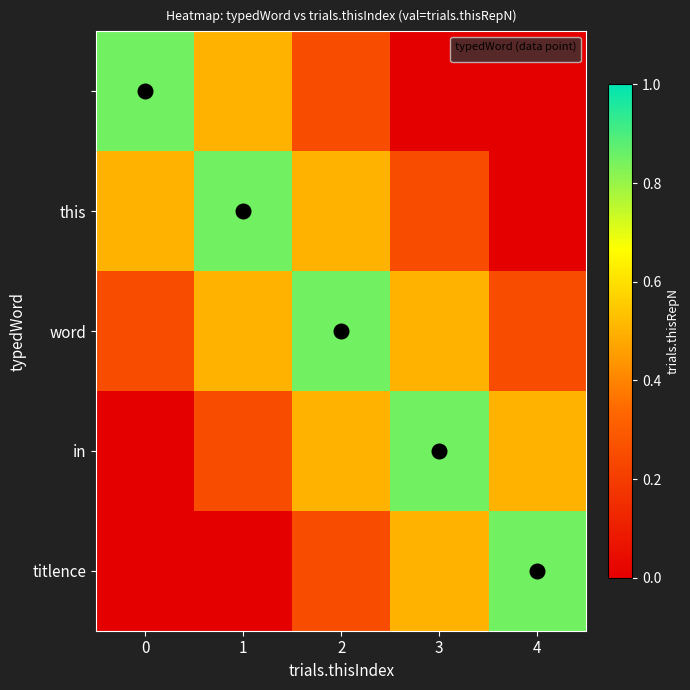

At which category is the sum across all series the highest?

2